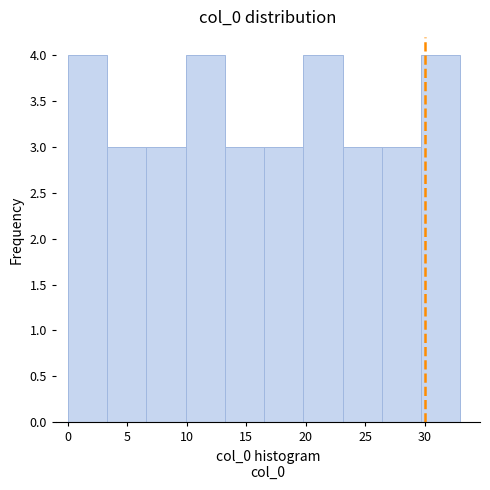

How tall is the bar that spans 9.9 to 13.2 on the x-axis? Neither the bar edges nor the heights are printed on the chart, so give them approximately, as read against the axes.

4